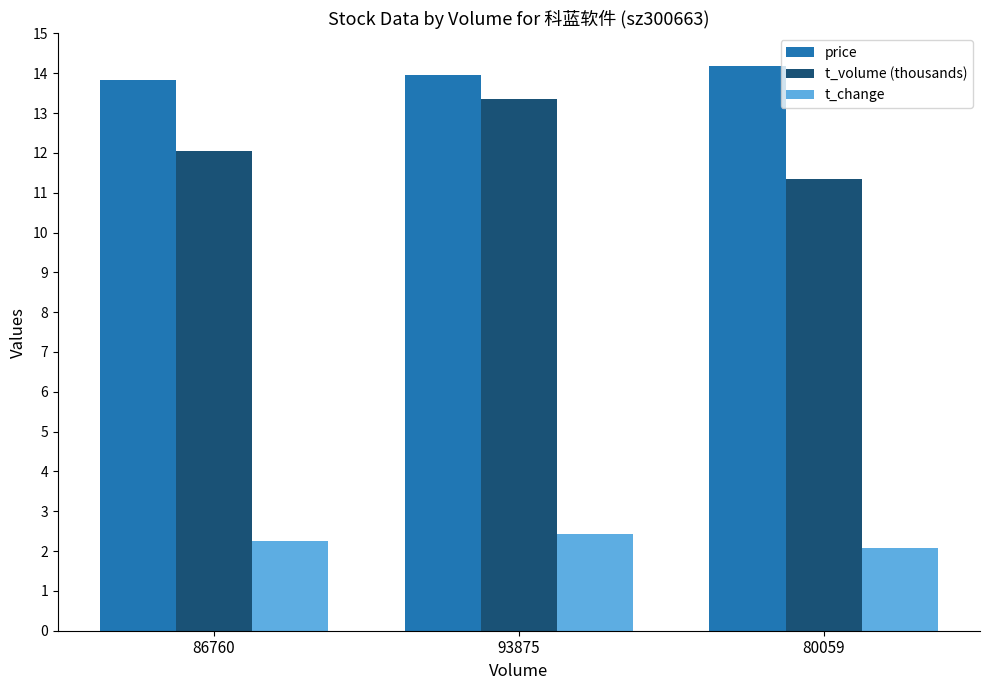

Is it true that t_volume (thousands) equals 13.3 at 93875?

True